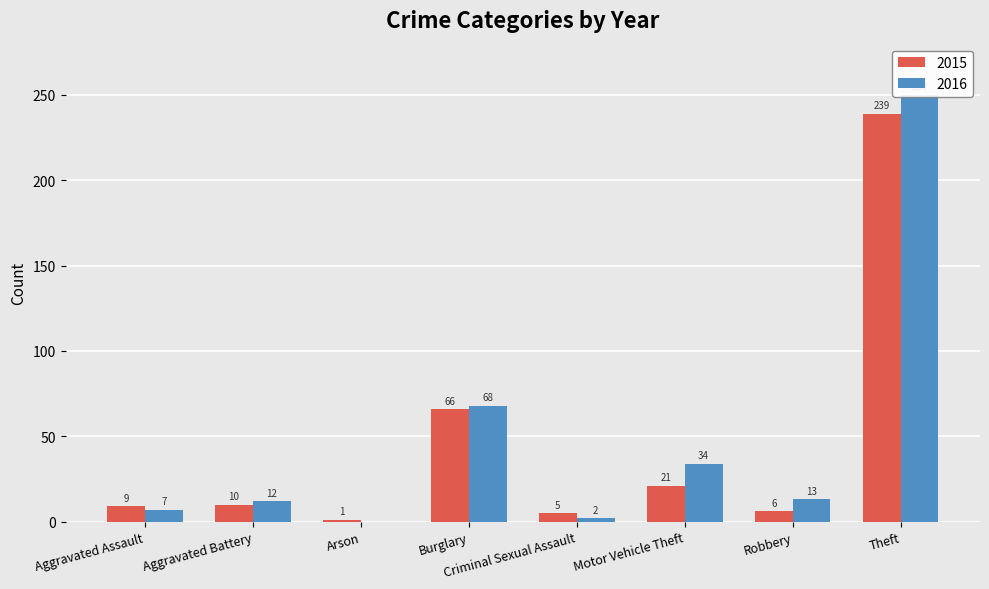

What is the lowest value of the 2015 series?

1